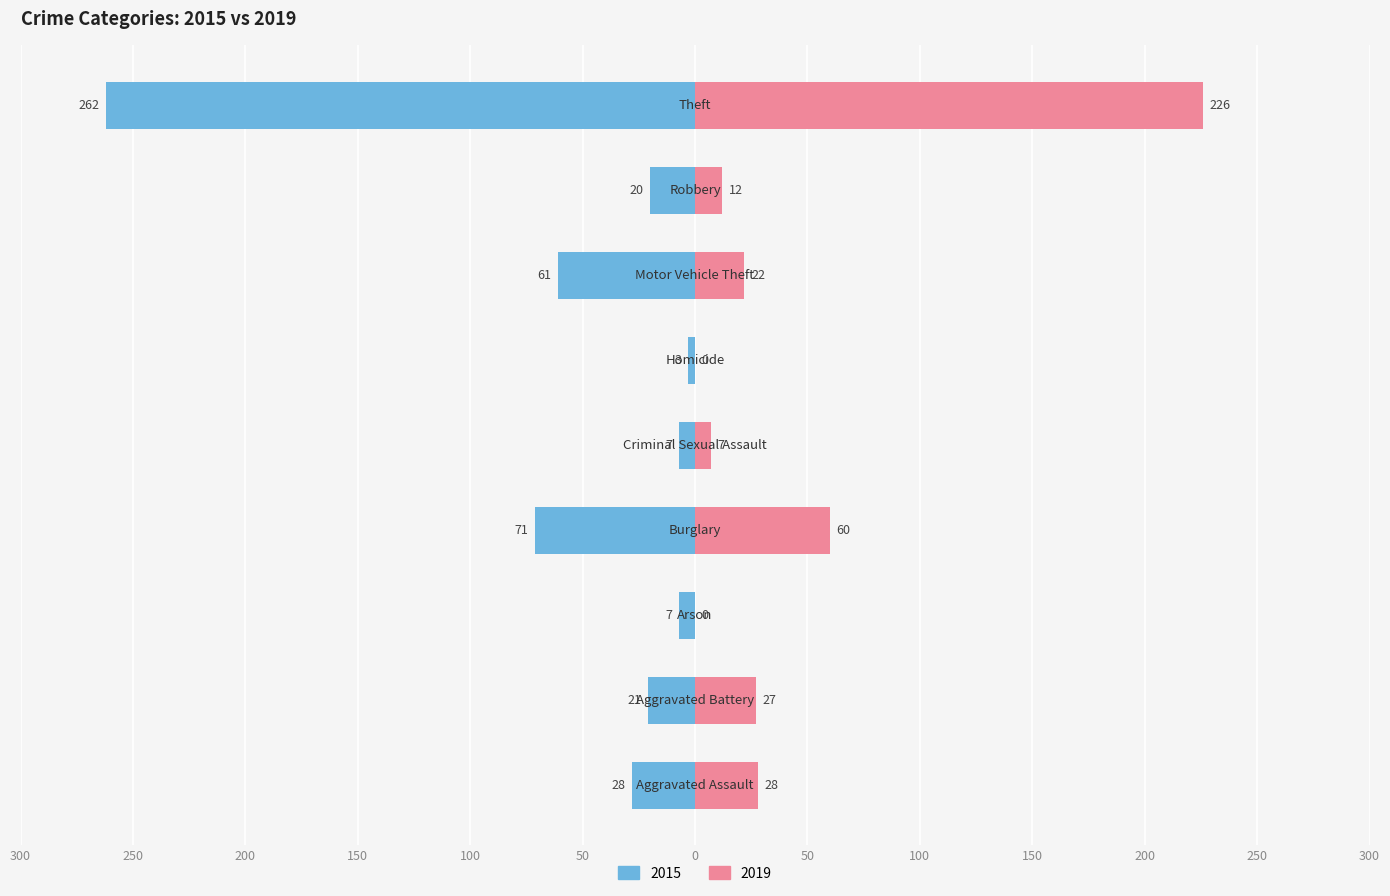

What is the label of the 8th bar from the right?

Aggravated Battery